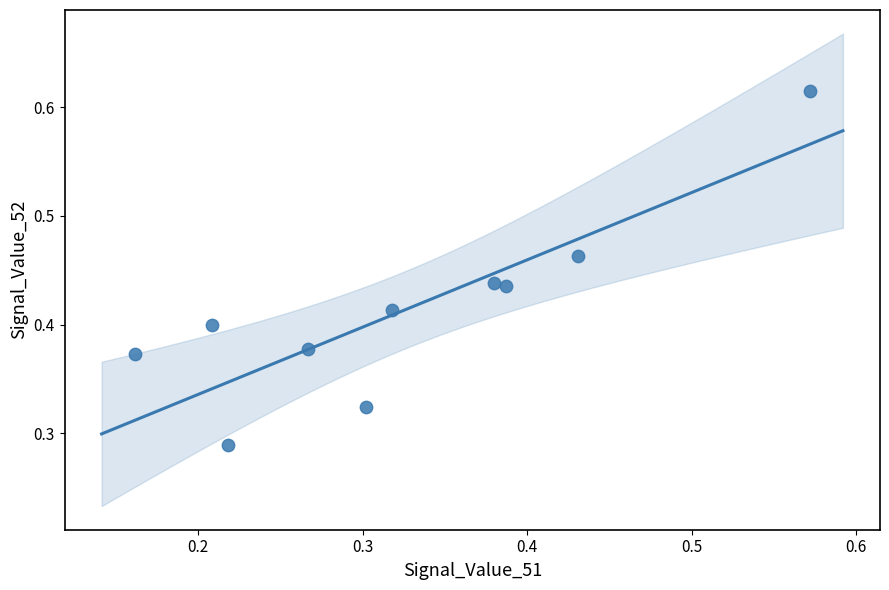

How many data points are displayed?

10